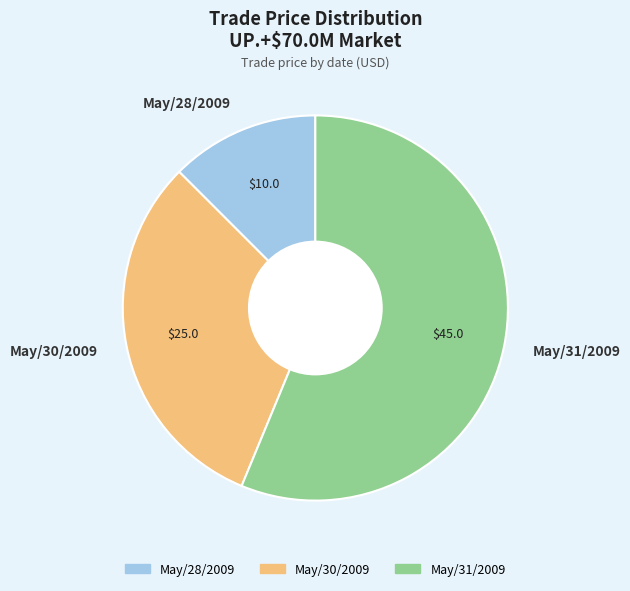

Count the number of slices in the pie.

3